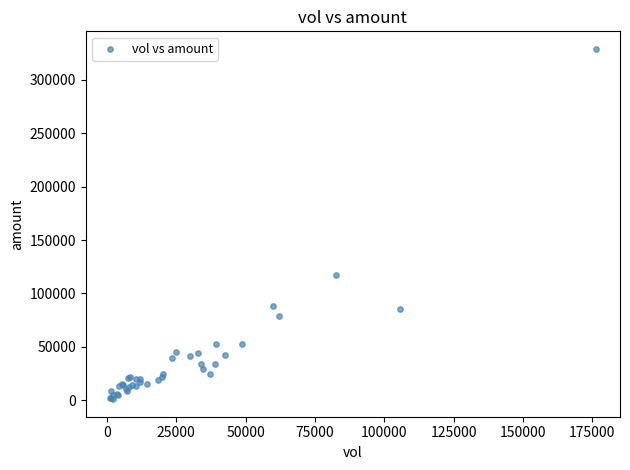

What Y value in the scatter plot is closest to 165034?

117258.6